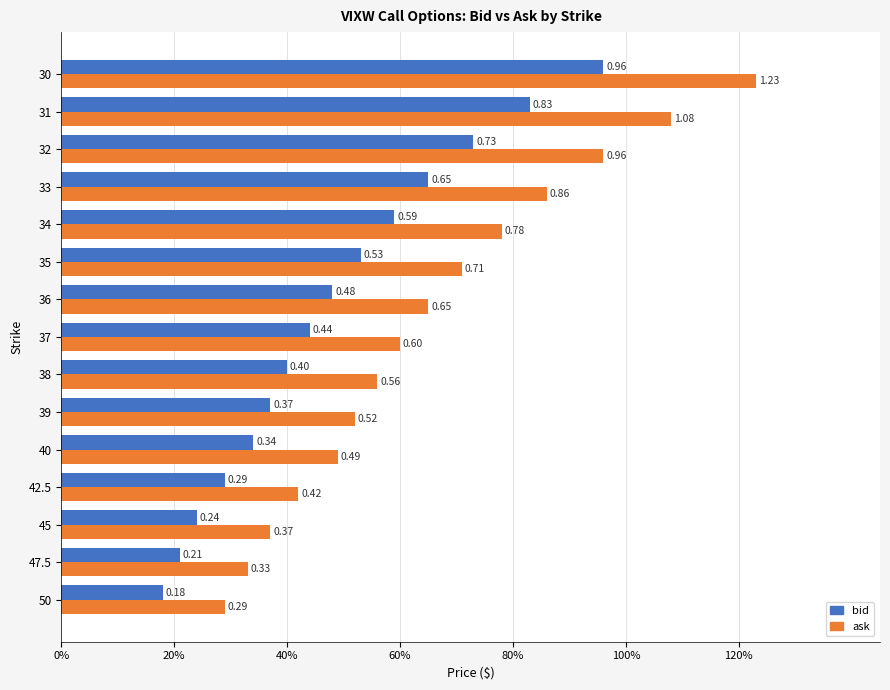

What are all the series names shown in the legend?

bid, ask